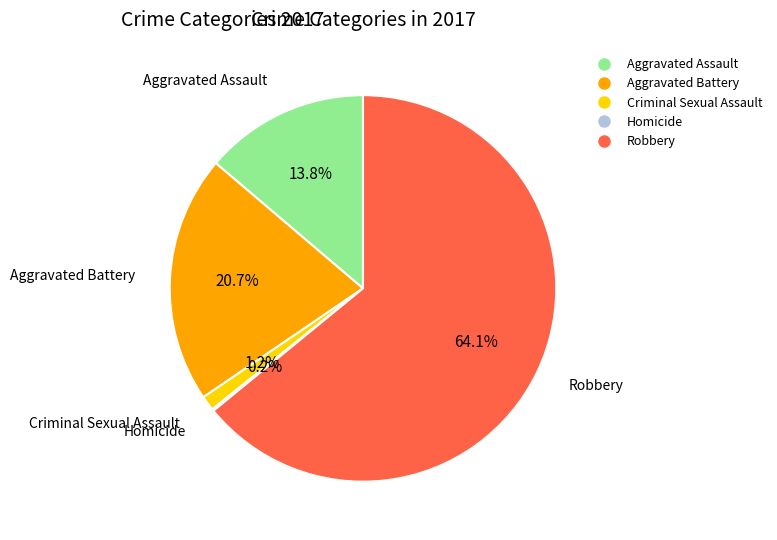

Is the sum of Aggravated Assault and Criminal Sexual Assault greater than half?

No